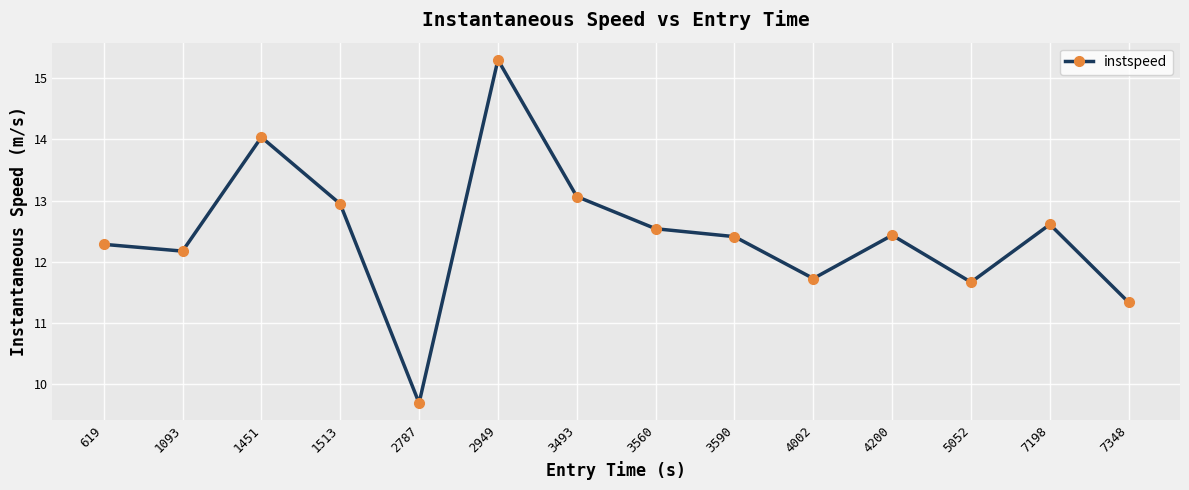

True or false: the data shows 12.6 at 7198.

True